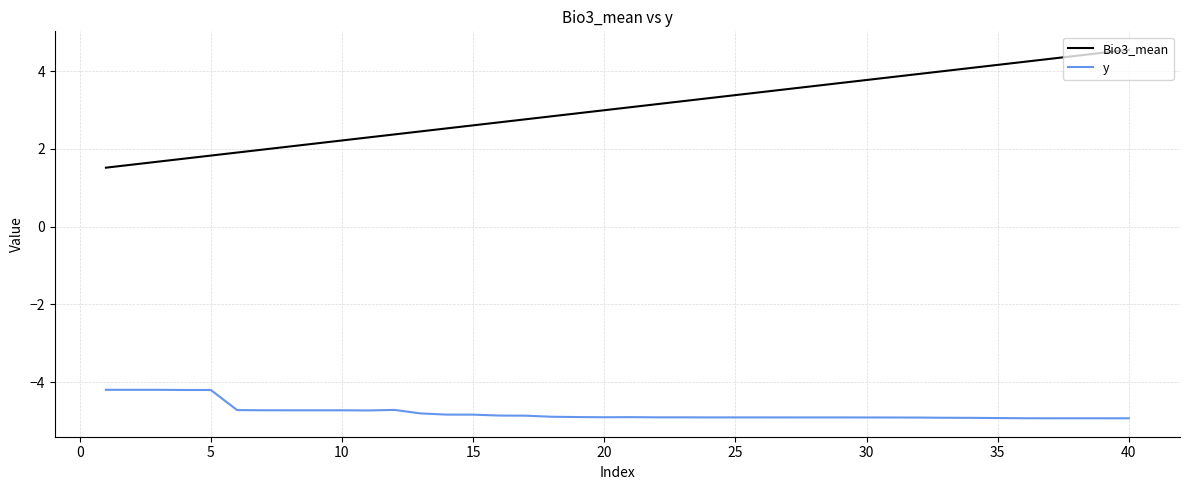

True or false: Bio3_mean and y intersect in this chart.

False